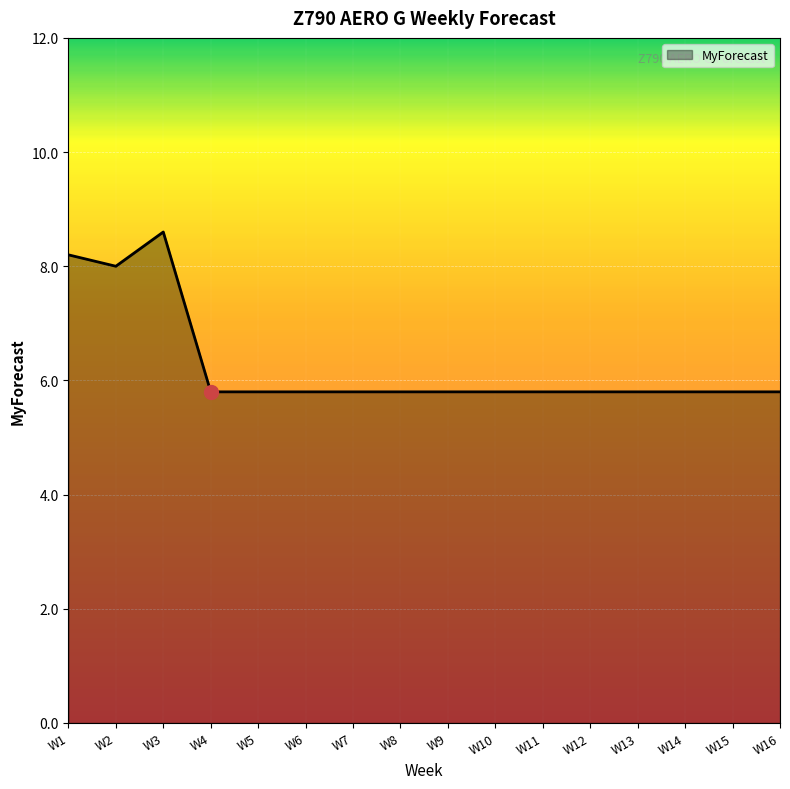

What is the change in value from W3 to W6?

-2.8